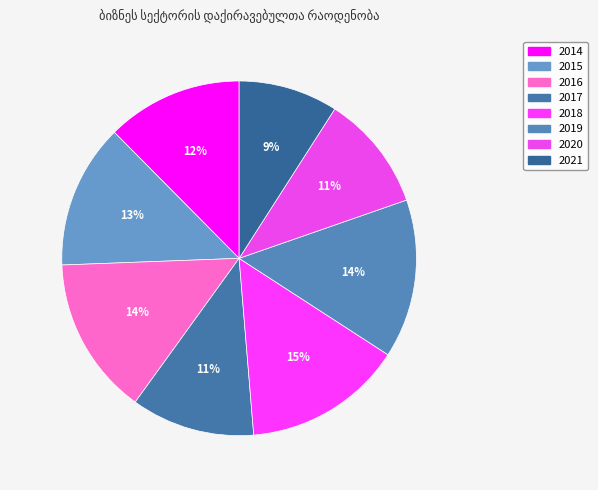

To the nearest percent, what is the average slice percentage?

12%